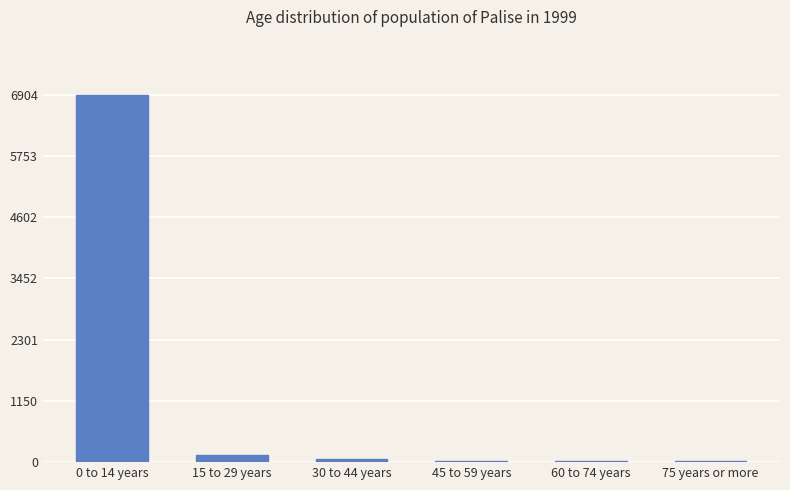

Which category has the highest value across all series?

0 to 14 years